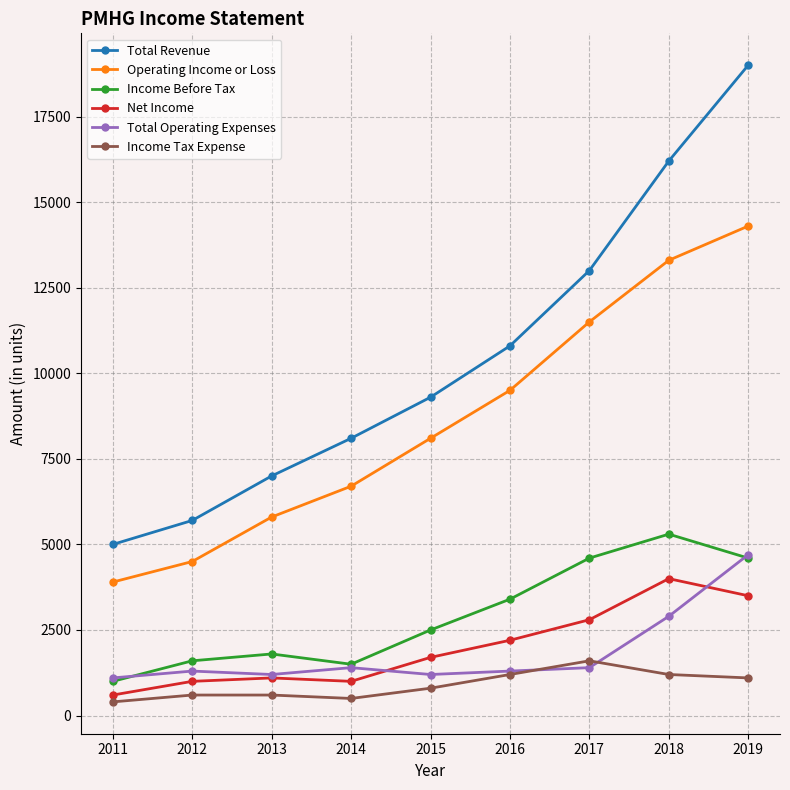

How many values in the Total Revenue series are below 9300?

4